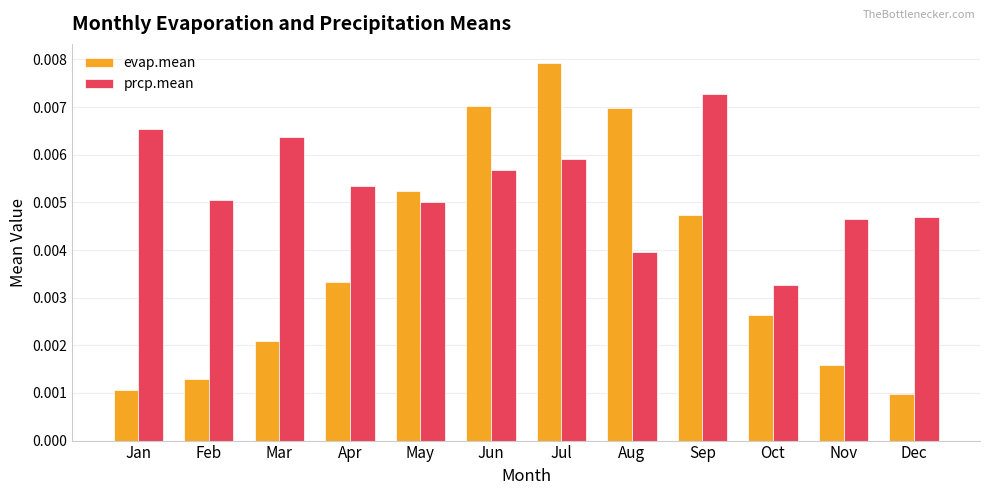

Which series has the largest range (max minus min)?

evap.mean